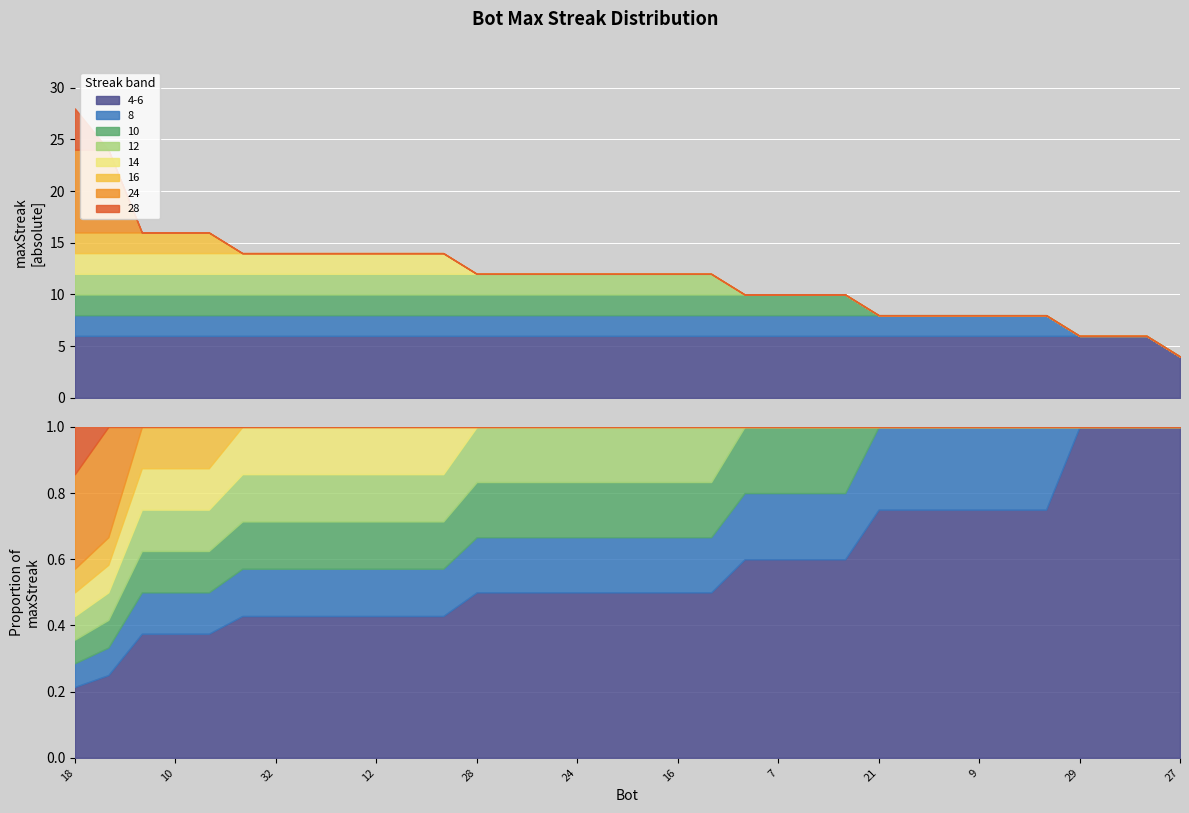

Is it true that the value at 8 is 8?

True